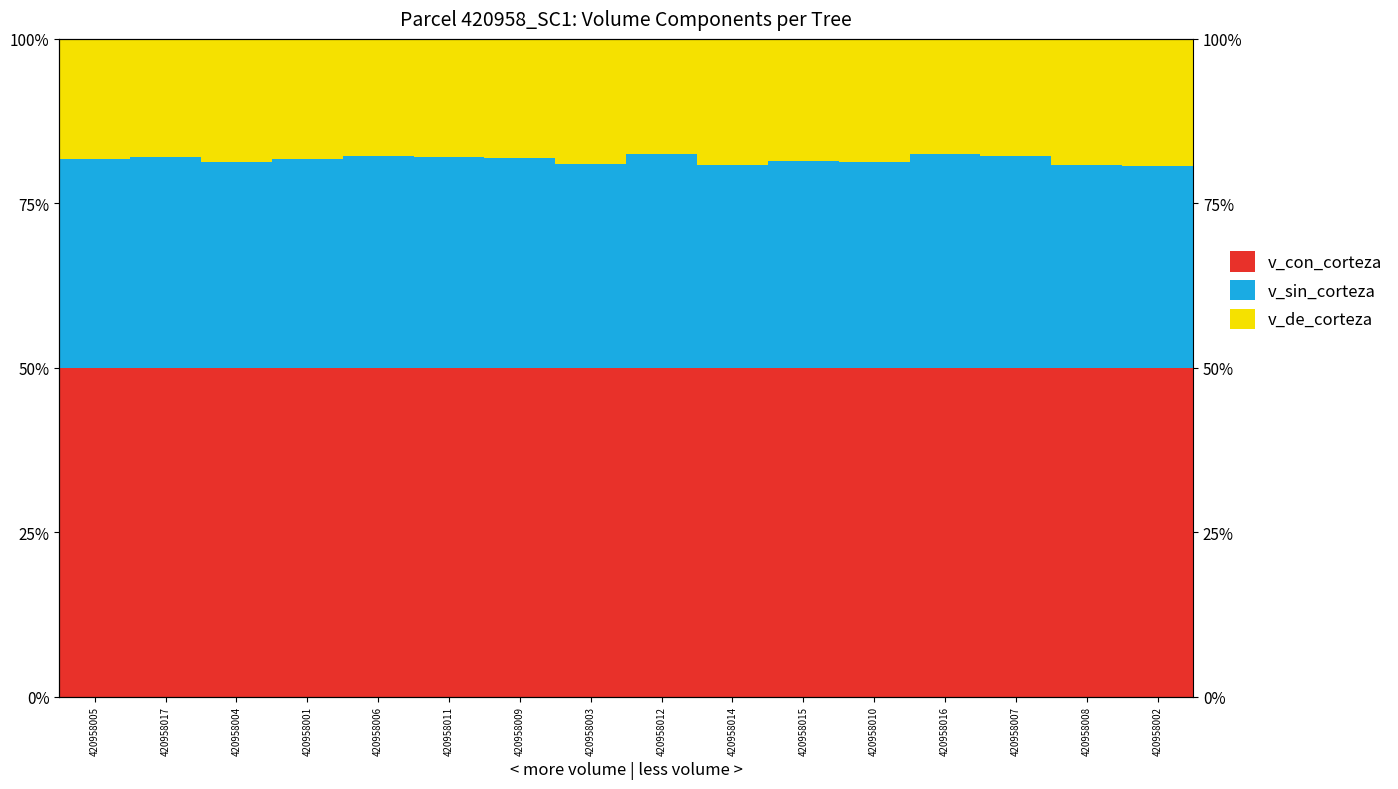

What is the minimum value shown in the chart?

17.4